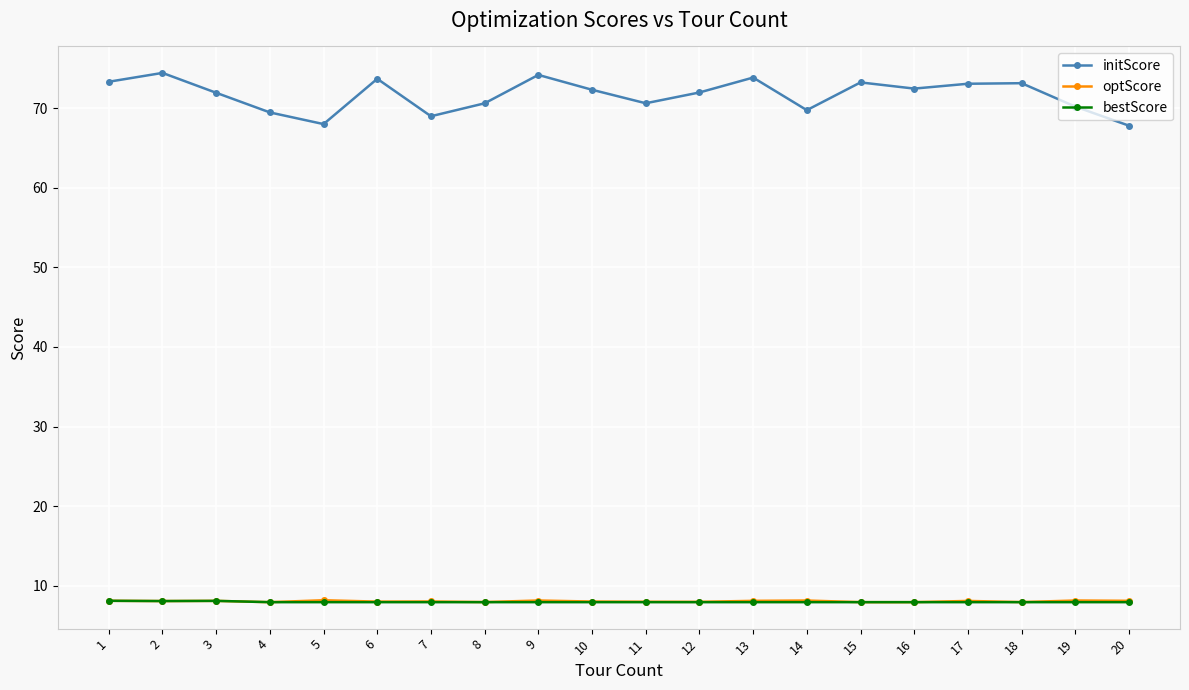

True or false: initScore and optScore cross at least once.

False